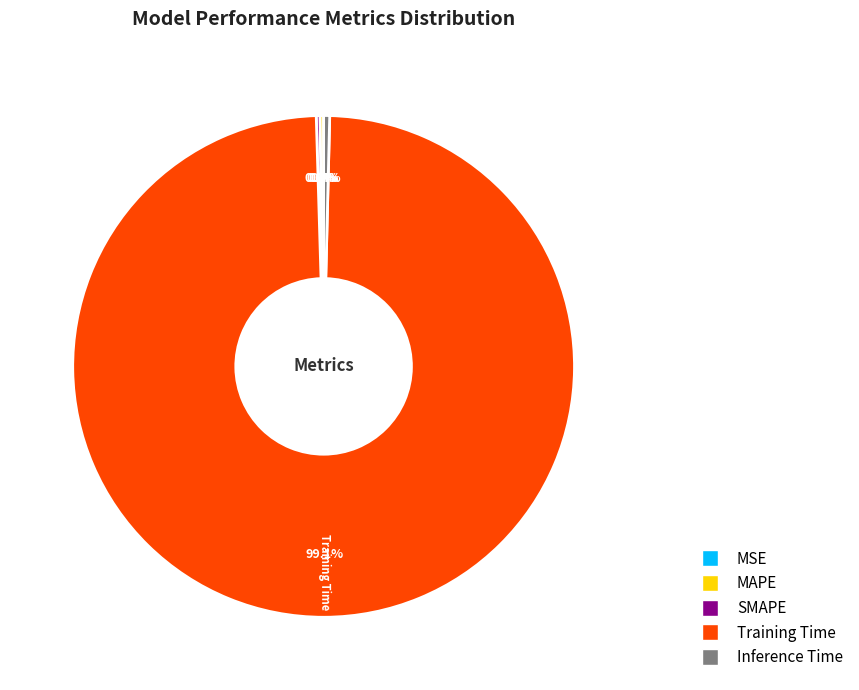

Which has a higher value, Training Time or Inference Time?

Training Time